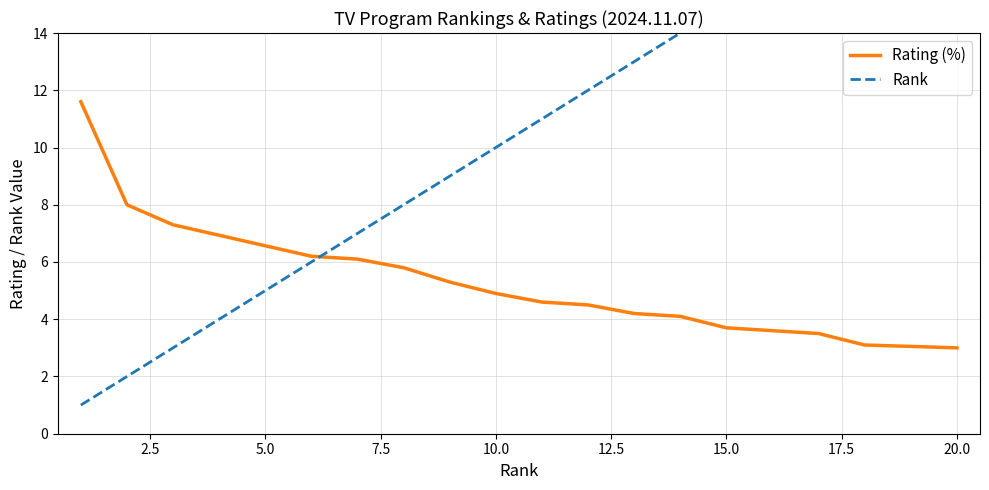

Which series has the largest total across all categories?

Rank